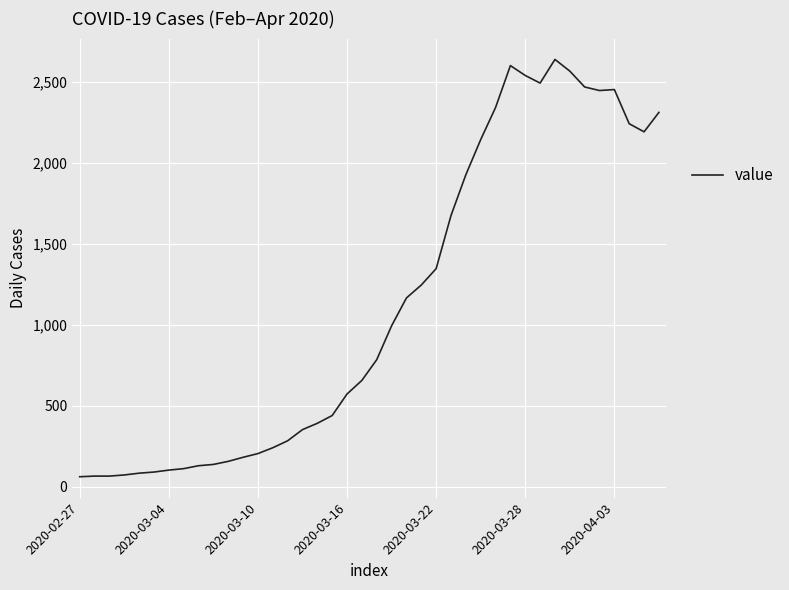

Is this an area chart (filled region under the line)?

No